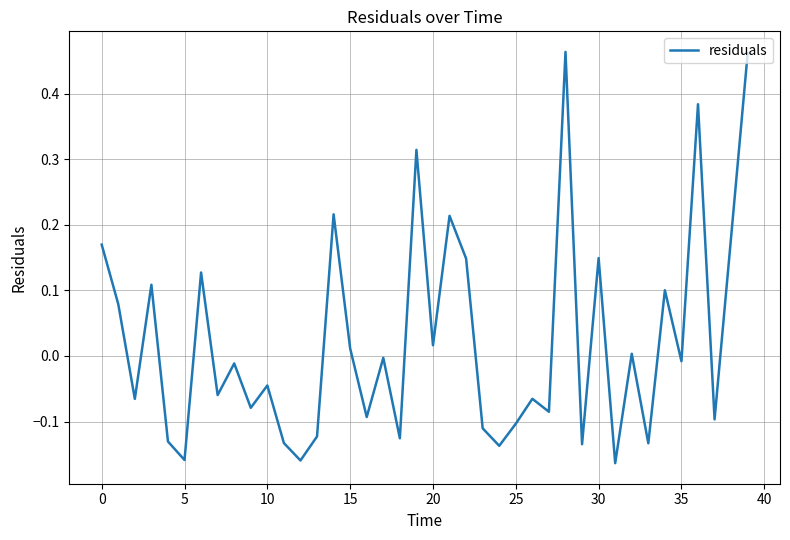

What is the difference between the maximum and minimum values?

0.6